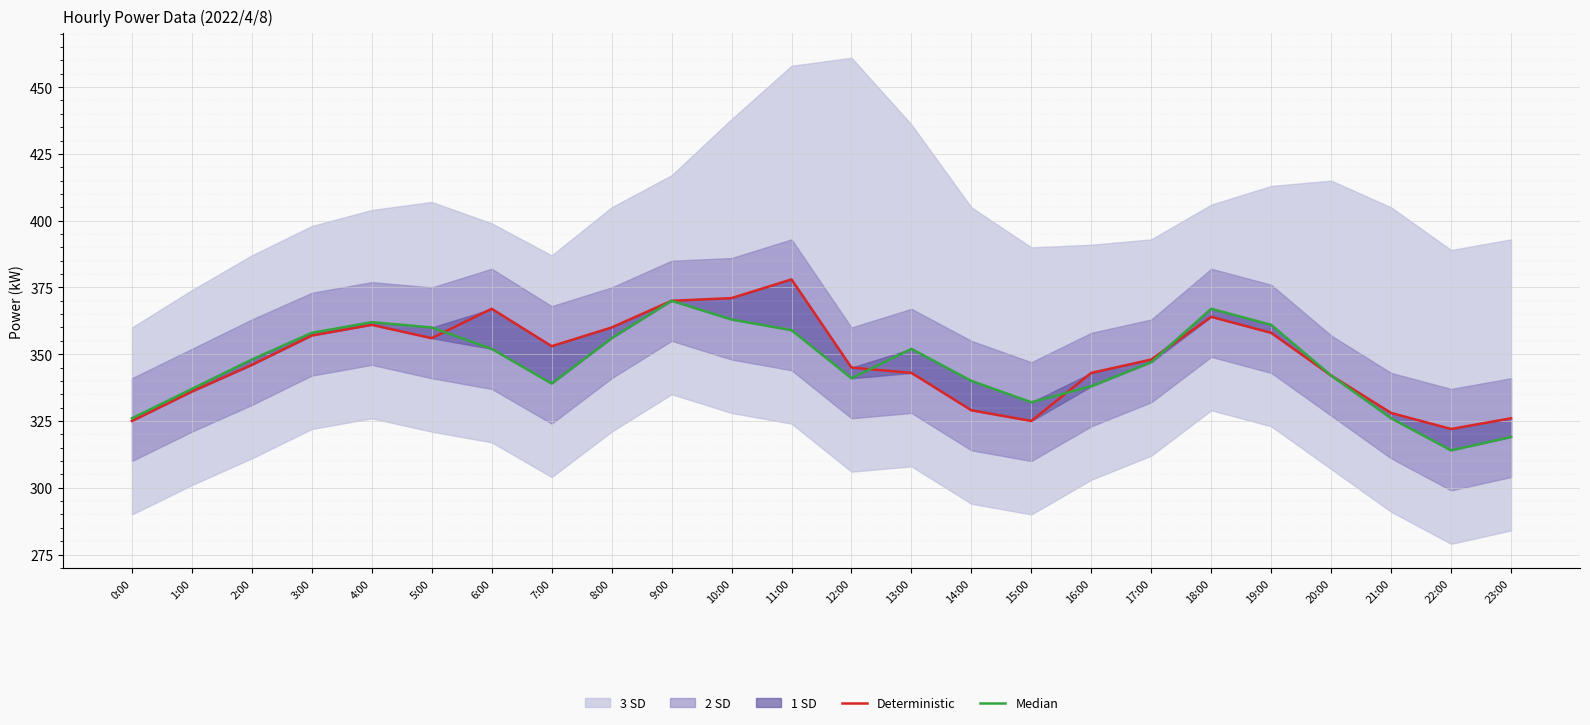

True or false: Deterministic has more than 0 interior local peaks.

True